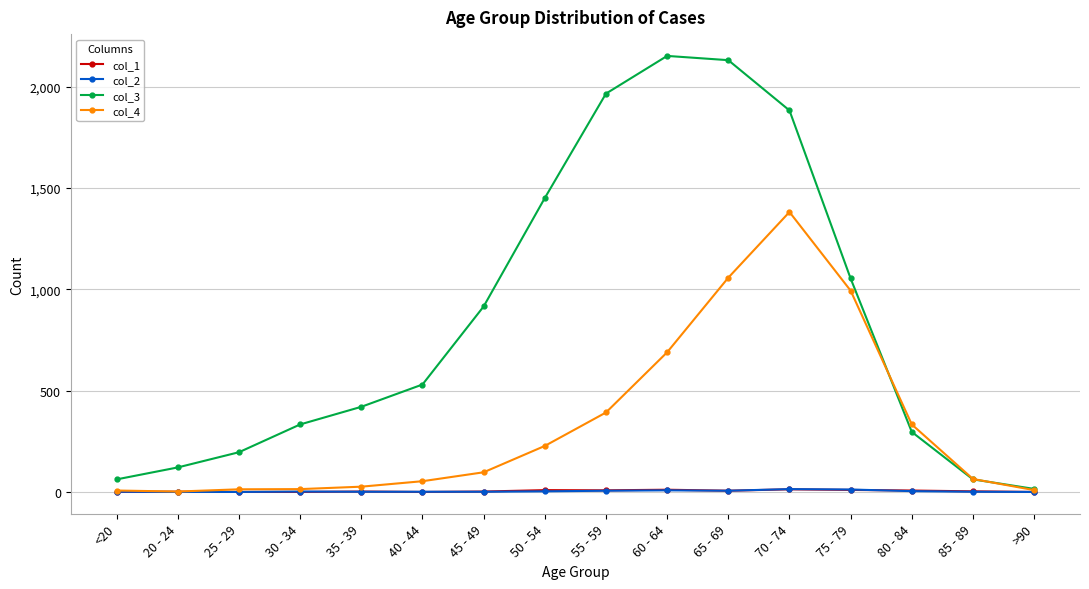

At which category is the sum across all series the highest?

70 - 74